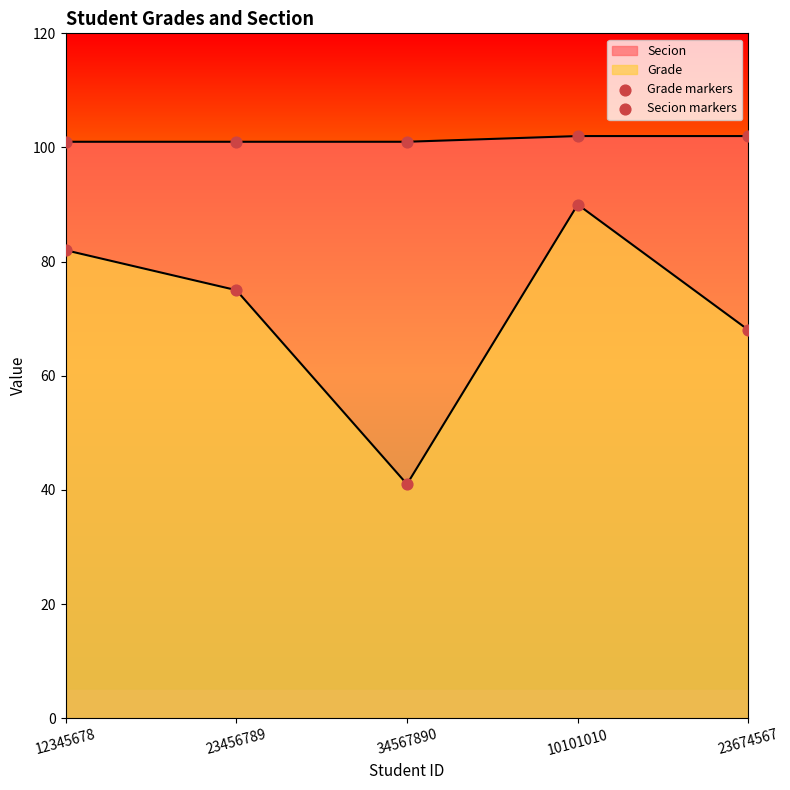

Is the value of Grade markers at 23674567 greater than the value of Secion markers at 34567890?

No